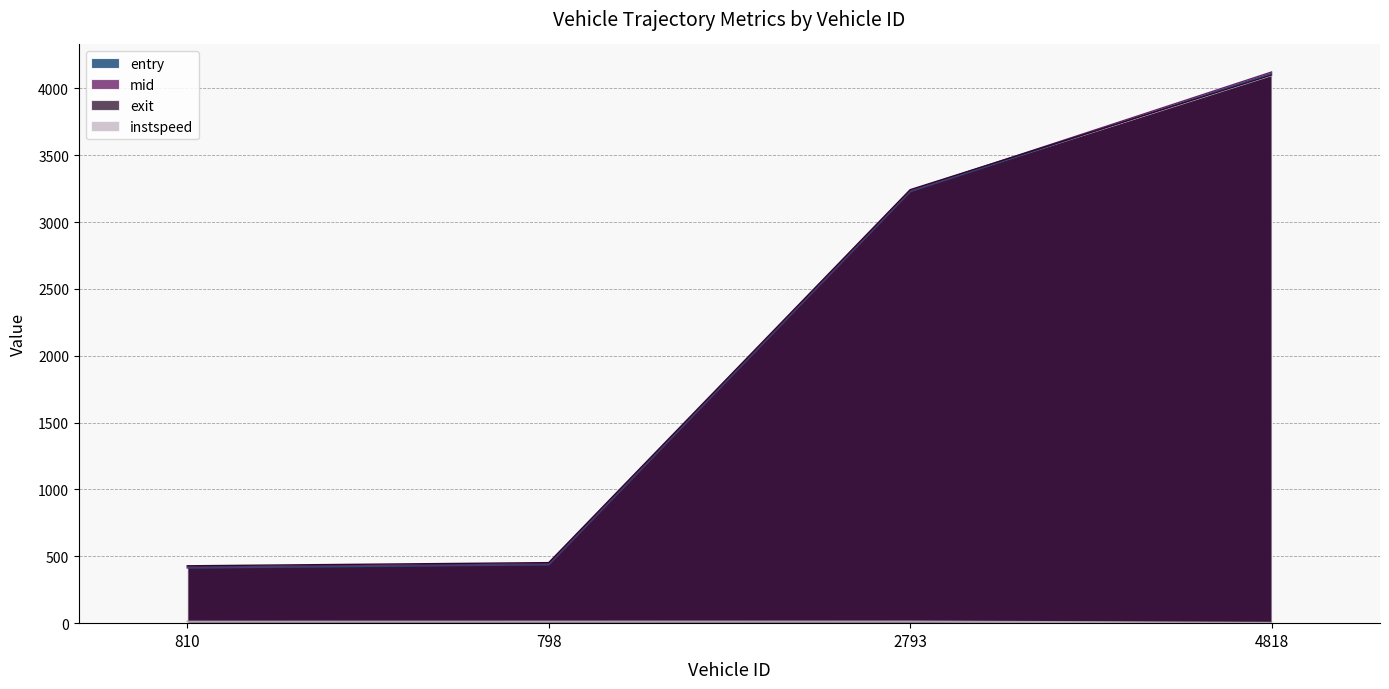

Which label corresponds to the smallest value in the chart?

4818